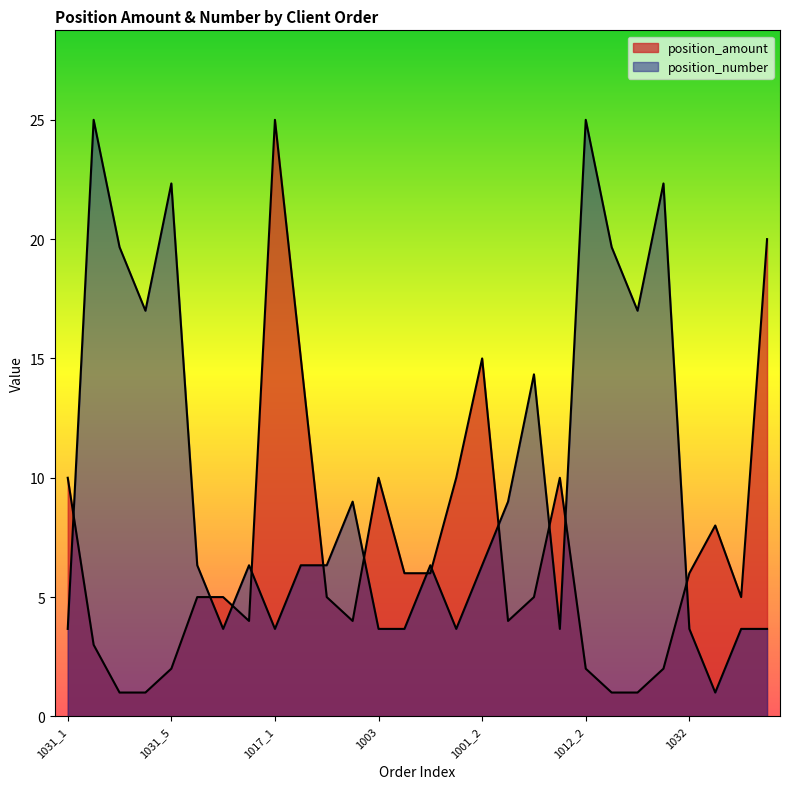

True or false: position_amount has a value of 7.3 at 1002_1.

False